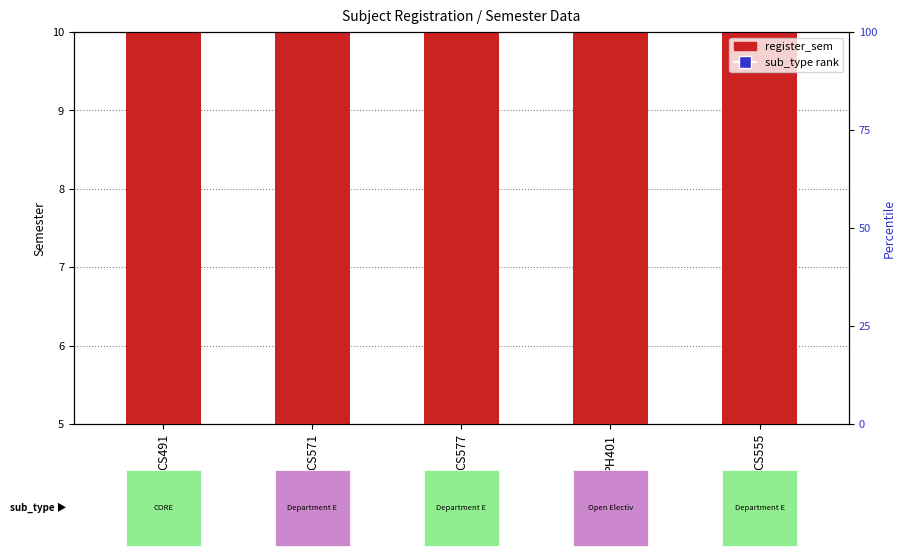

At which category is the sum across all series the highest?

CS491